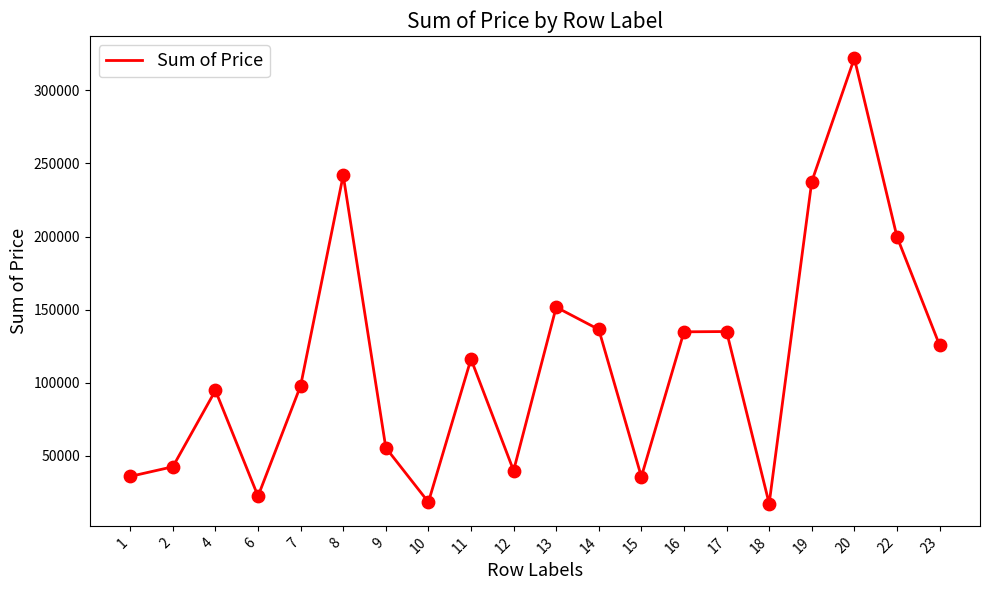

What is the change in value from 9 to 18?

-38190